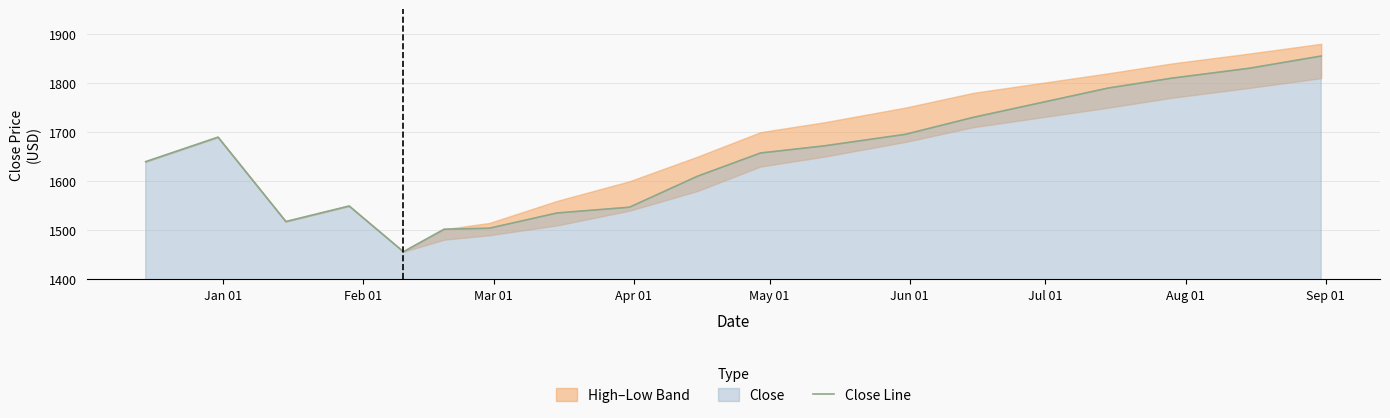

What is the highest value of the Close Line series?

1855.0